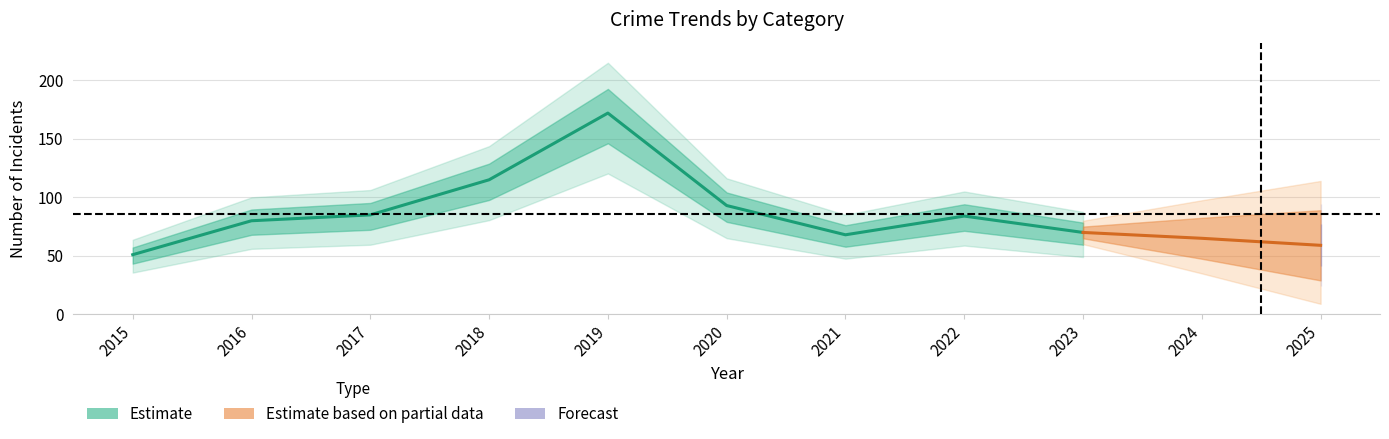

True or false: Theft and Aggravated Assault intersect in this chart.

False